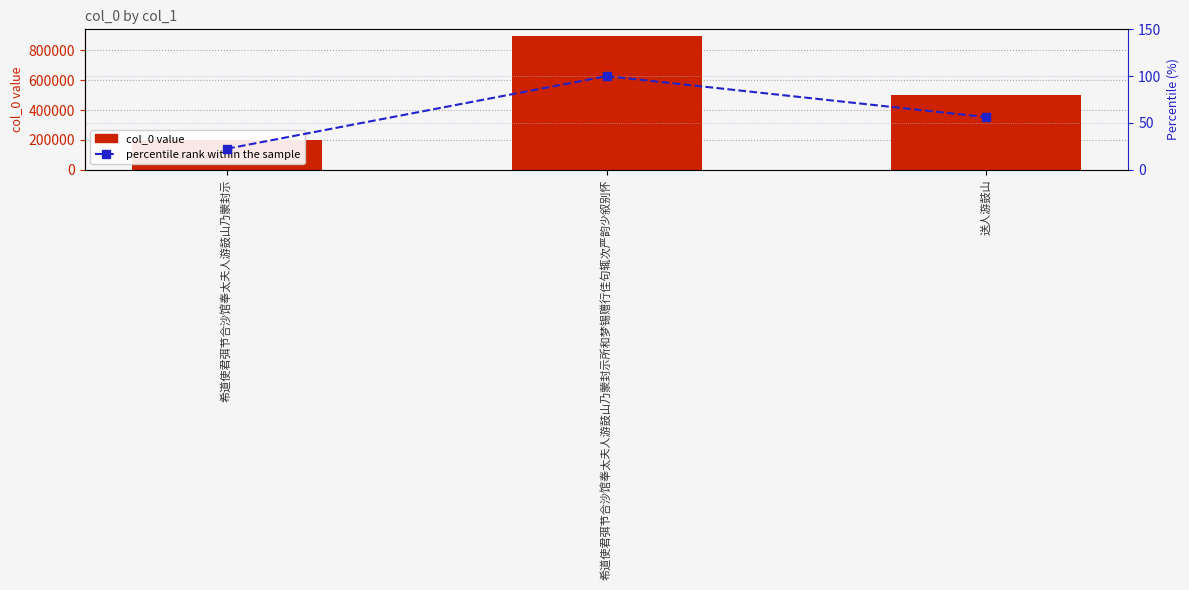

Which category has the lowest value in the col_0 series?

希道使君弭节合沙馆奉太夫人游鼓山乃蒙封示